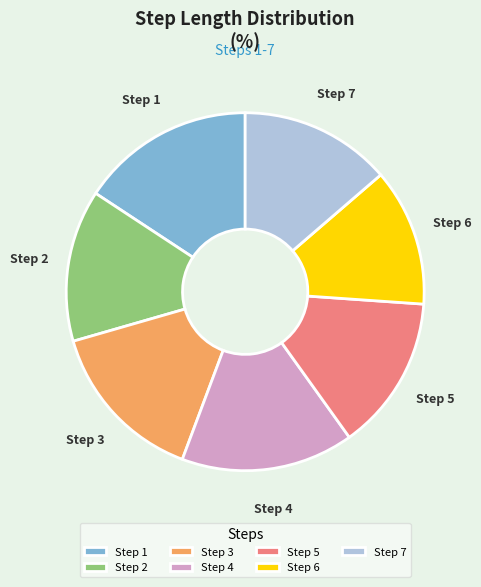

The Step 7 slice represents 1% of the pie. True or false?

False